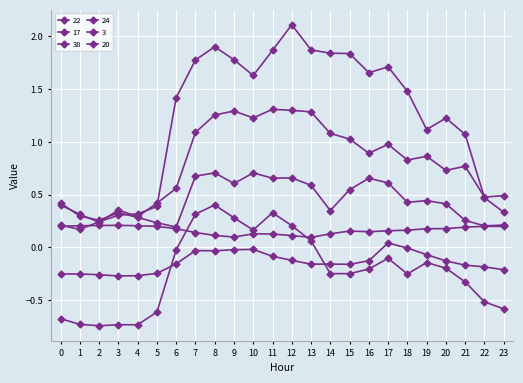

Is this an area chart (filled region under the line)?

No